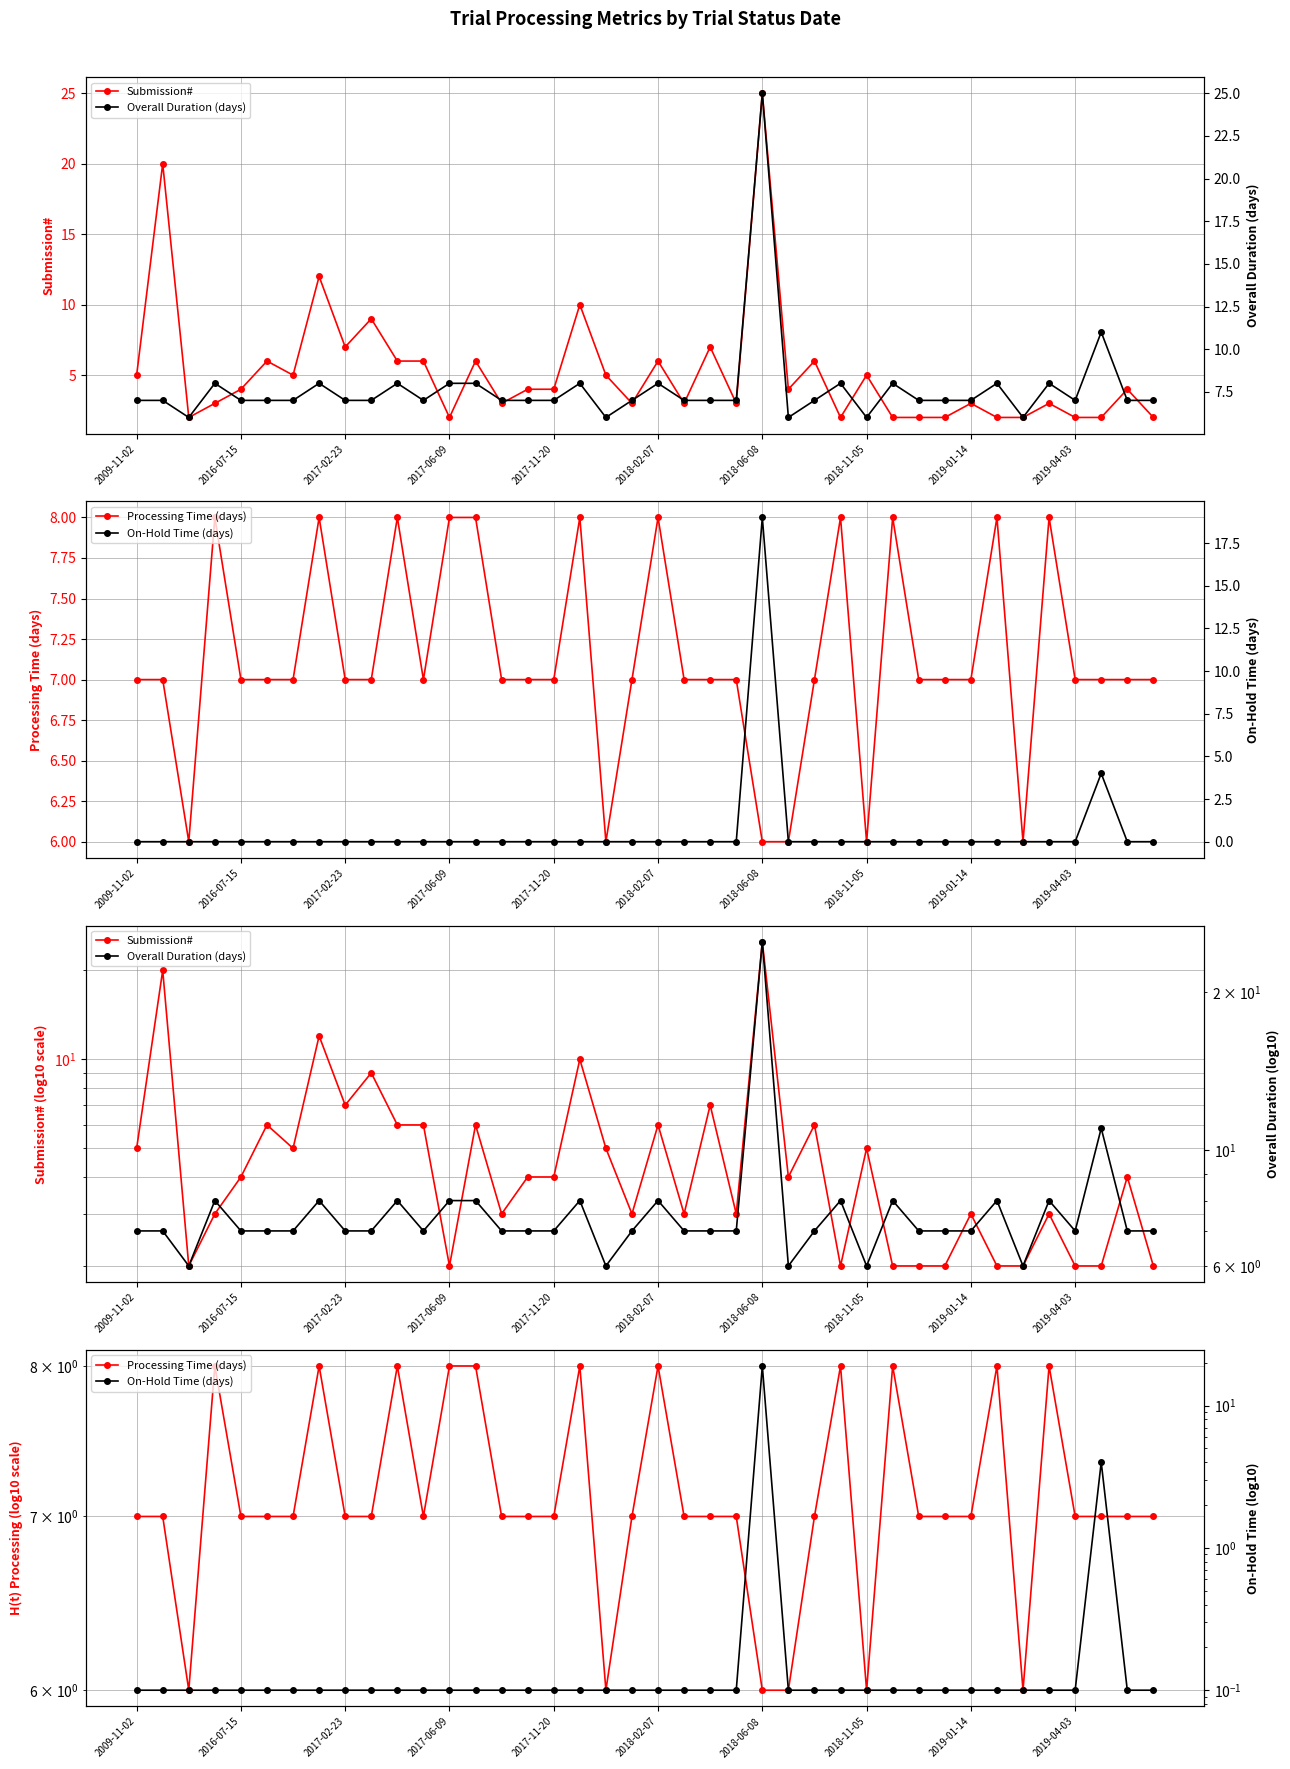

What position from the left is 30?

31